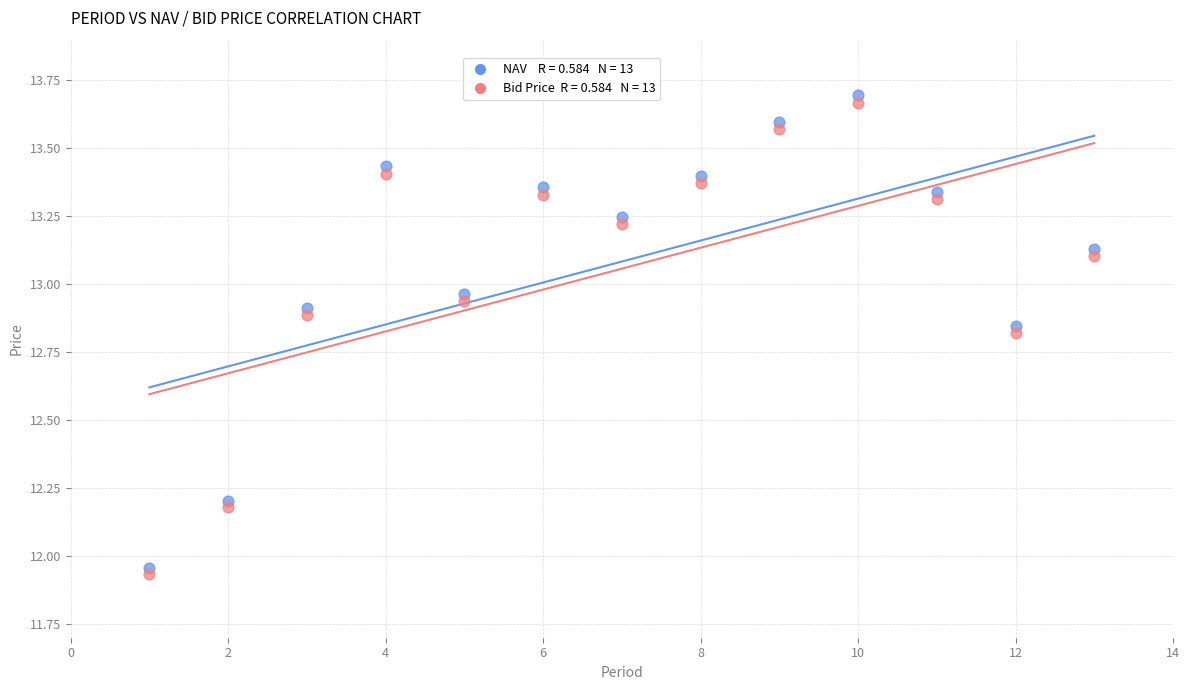

Across all data points, what is the range of Y values (max minus min)?

1.8